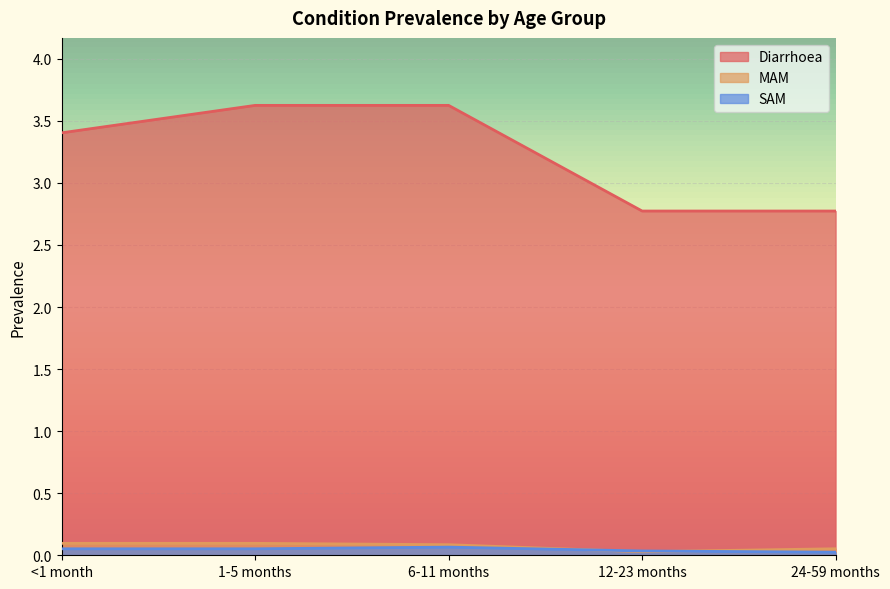

True or false: Diarrhoea has more than 1 interior local peaks.

False